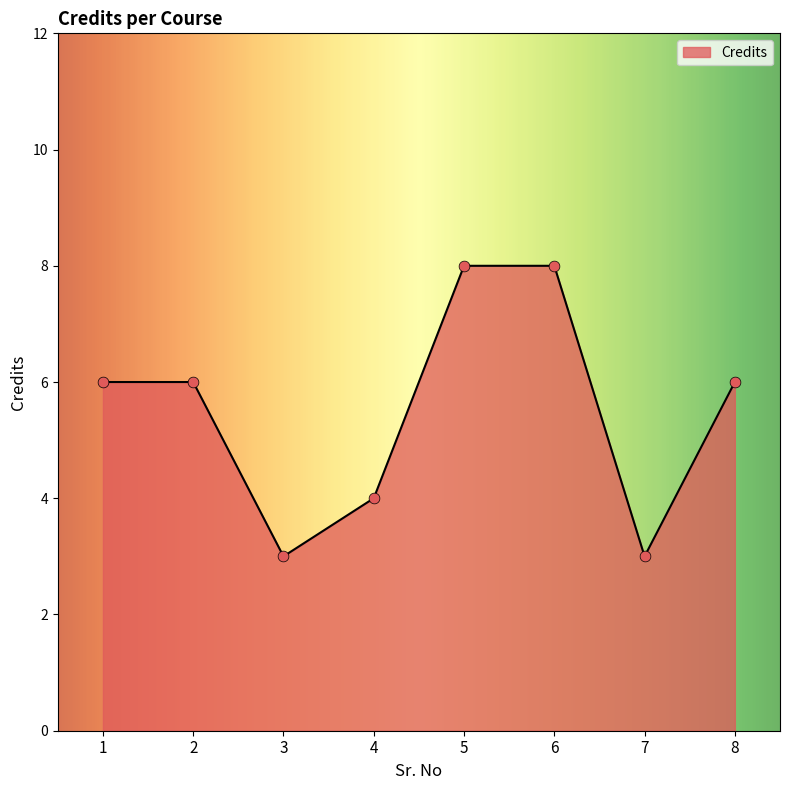

What is the change in value from 1 to 3?

-3